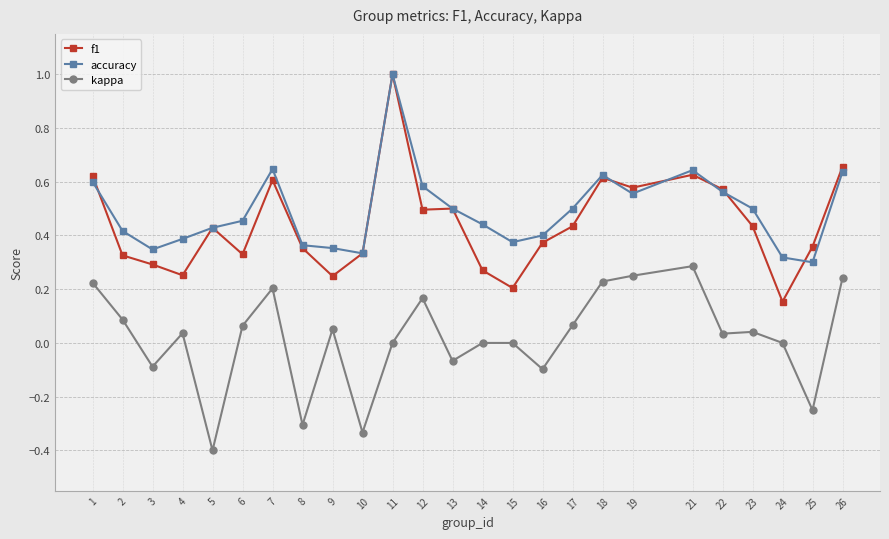

Which label corresponds to the largest value in the chart?

11